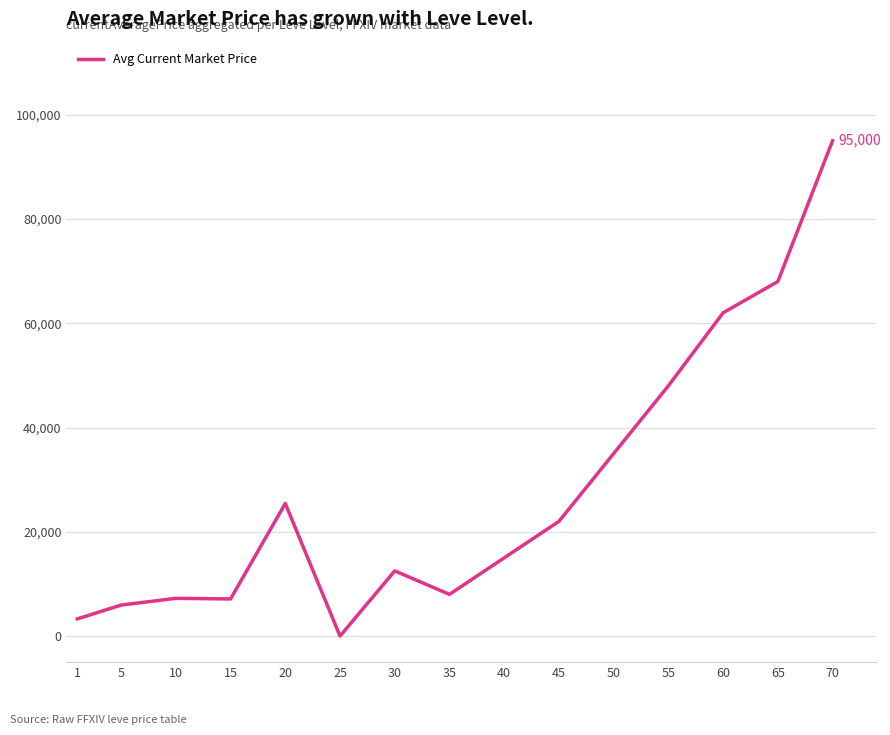

What is the change in value from 1 to 70?

+91702